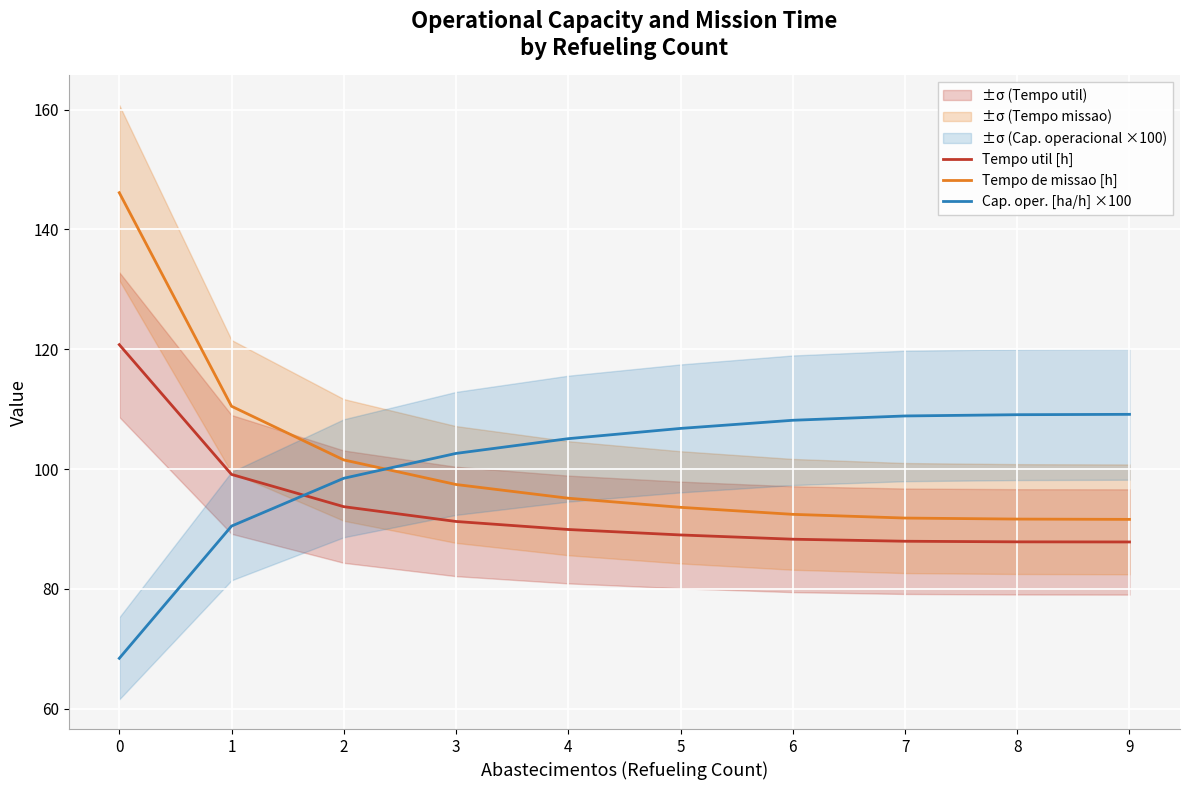

Rank the series at 7 from lowest to highest value.

Tempo util [h], Tempo de missao [h], Cap. oper. [ha/h] ×100